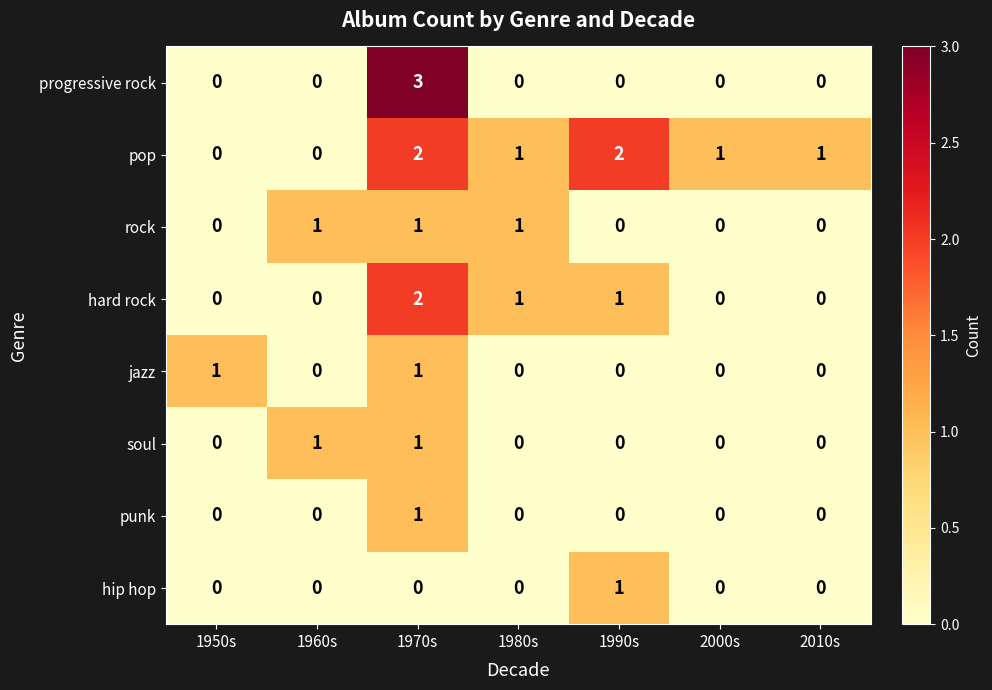

Which series has the largest total across all categories?

pop